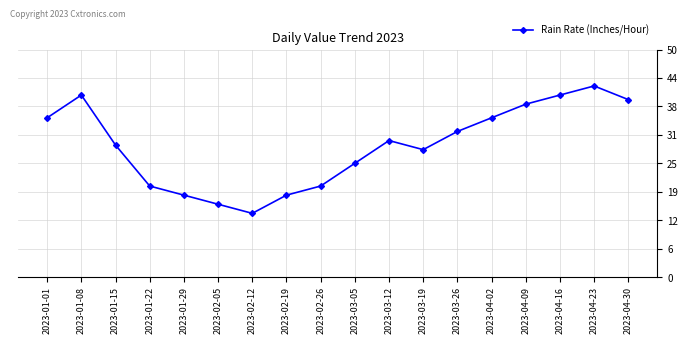

The value at 2023-01-29 is 28. True or false?

False